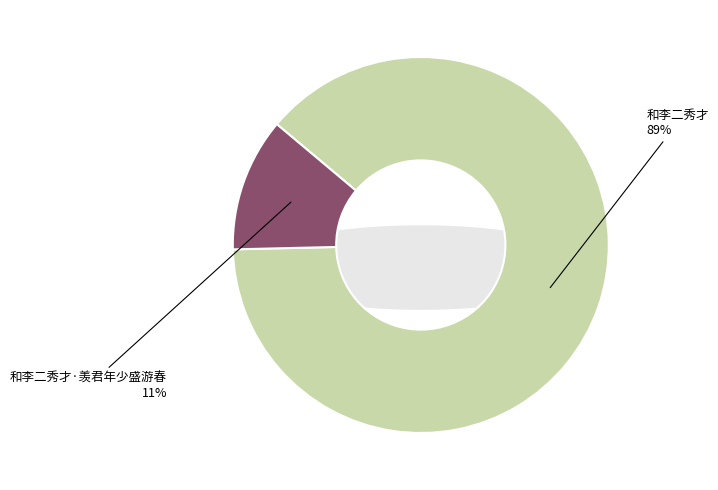

Does any single category account for the majority?

Yes